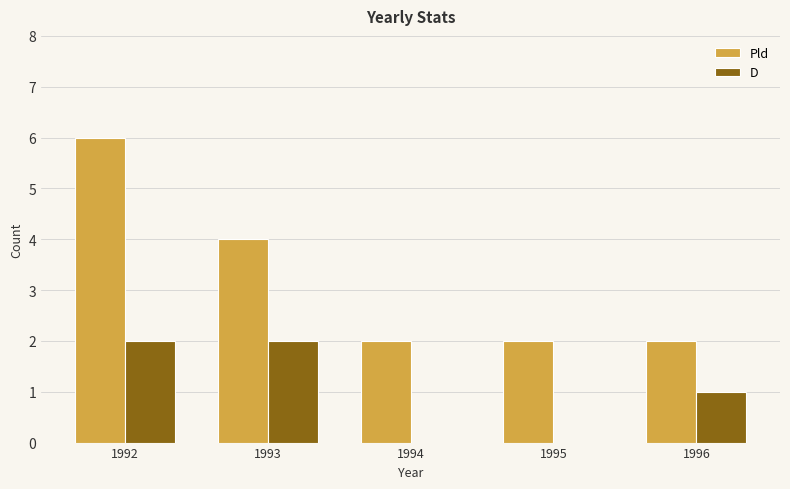

Which label corresponds to the largest value in the chart?

1992